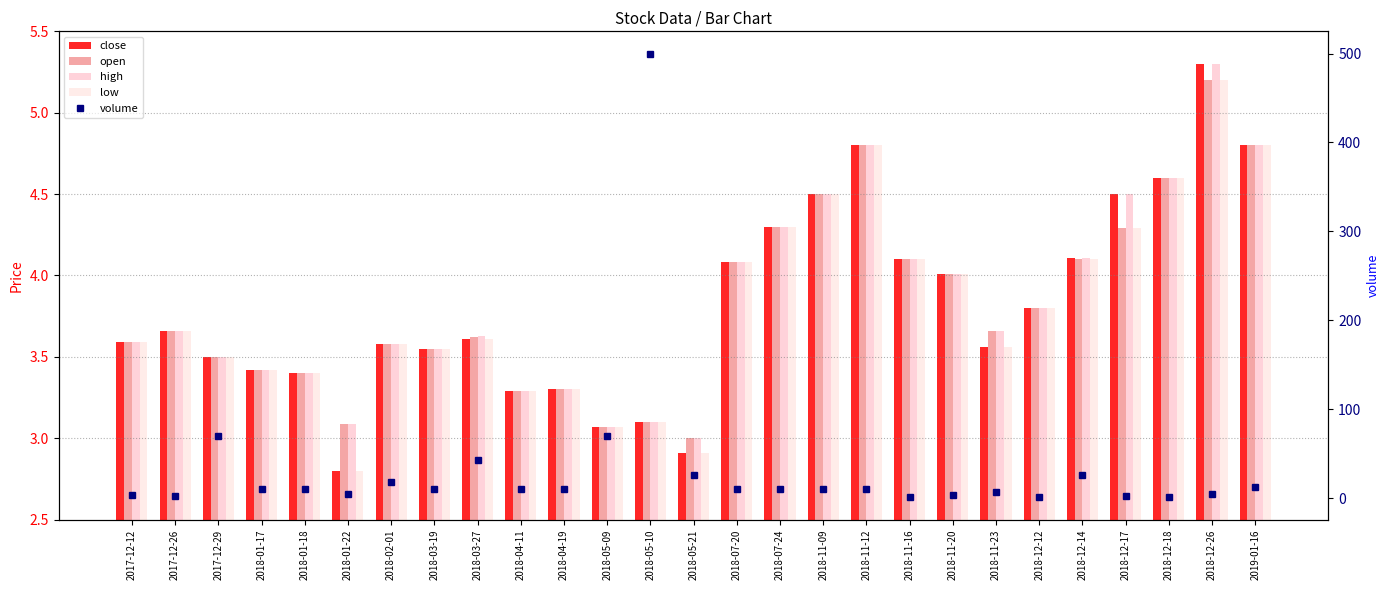

What is the label of the 16th bar from the right?

2018-05-09